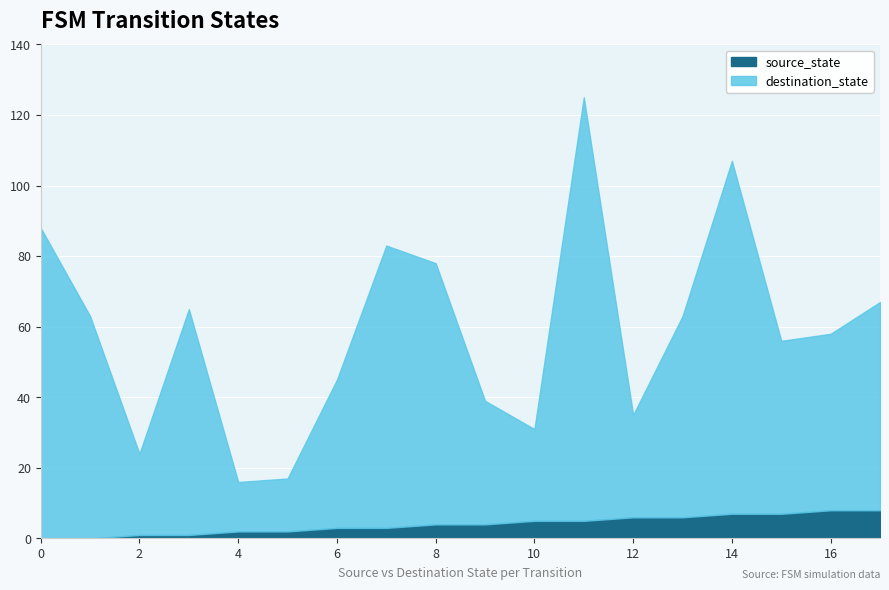

List the series in order of their peak value, highest first.

destination_state, source_state